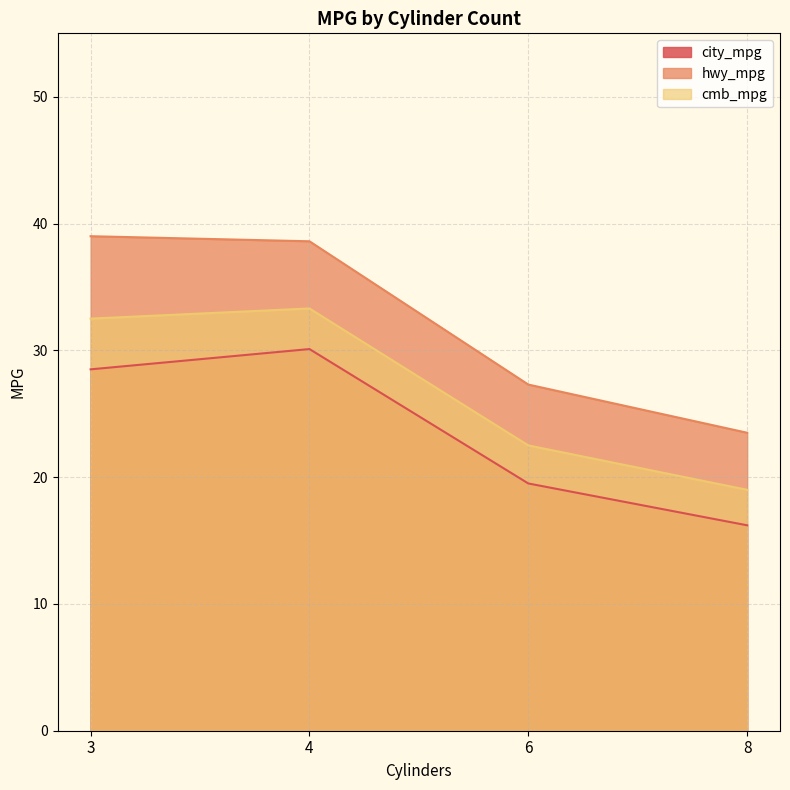

At how many categories does at least one series exceed 37?

2